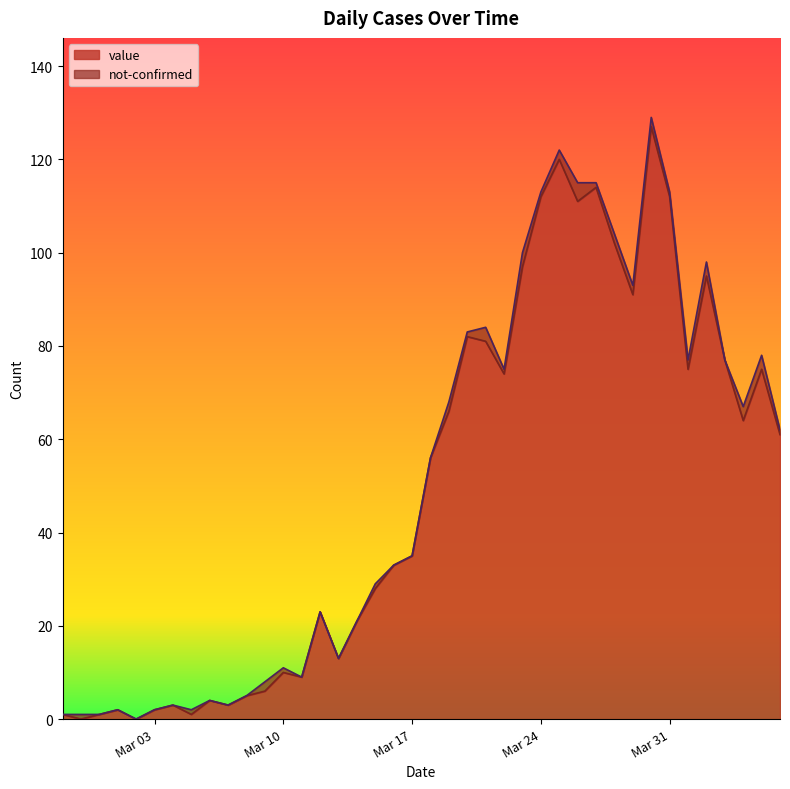

What is the average value?

50